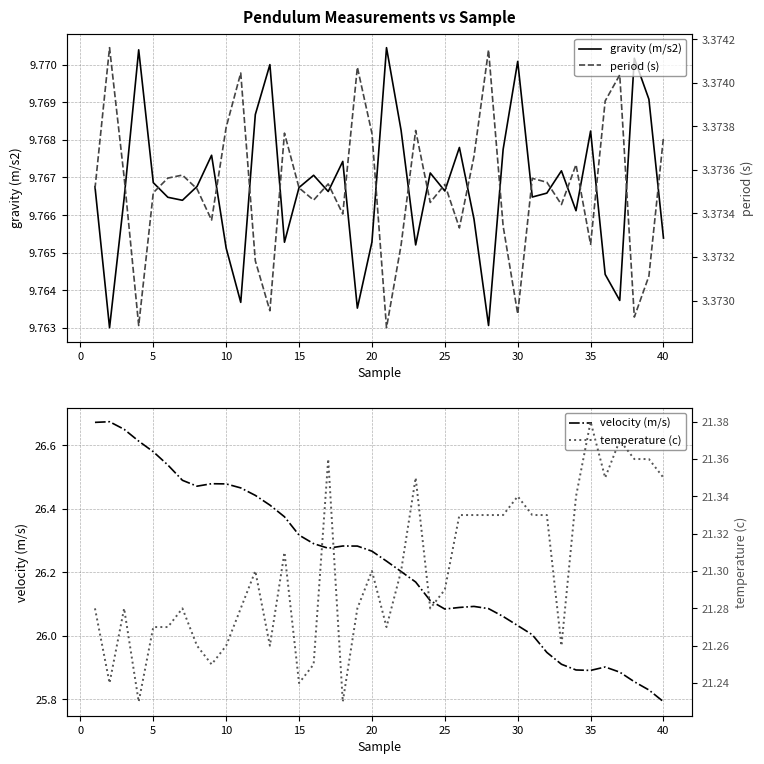

Reading left to right, what are all the values shown in this chart?

gravity (m/s2): 9.8	9.8	9.8	9.8	9.8	9.8	9.8	9.8	9.8	9.8	9.8	9.8	9.8	9.8	9.8	9.8	9.8	9.8	9.8	9.8	9.8	9.8	9.8	9.8	9.8	9.8	9.8	9.8	9.8	9.8	9.8	9.8	9.8	9.8	9.8	9.8	9.8	9.8	9.8	9.8
velocity (m/s): 26.7	26.7	26.7	26.6	26.6	26.5	26.5	26.5	26.5	26.5	26.5	26.4	26.4	26.4	26.3	26.3	26.3	26.3	26.3	26.3	26.2	26.2	26.2	26.1	26.1	26.1	26.1	26.1	26.1	26.0	26.0	25.9	25.9	25.9	25.9	25.9	25.9	25.9	25.8	25.8
period (s): 3.4	3.4	3.4	3.4	3.4	3.4	3.4	3.4	3.4	3.4	3.4	3.4	3.4	3.4	3.4	3.4	3.4	3.4	3.4	3.4	3.4	3.4	3.4	3.4	3.4	3.4	3.4	3.4	3.4	3.4	3.4	3.4	3.4	3.4	3.4	3.4	3.4	3.4	3.4	3.4
temperature (c): 21.3	21.2	21.3	21.2	21.3	21.3	21.3	21.3	21.2	21.3	21.3	21.3	21.3	21.3	21.2	21.2	21.4	21.2	21.3	21.3	21.3	21.3	21.4	21.3	21.3	21.3	21.3	21.3	21.3	21.3	21.3	21.3	21.3	21.3	21.4	21.4	21.4	21.4	21.4	21.4